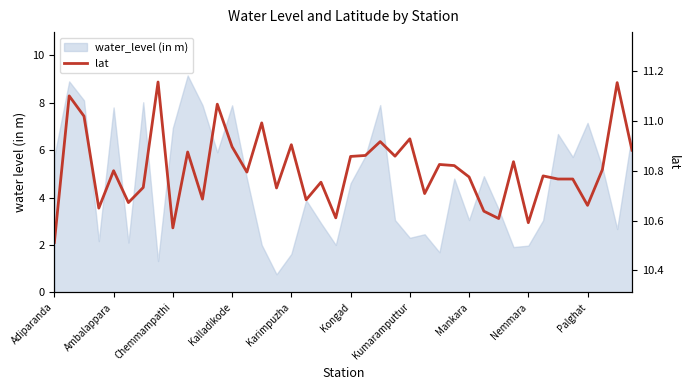

Reading left to right, what are all the values shown in this chart?

10.5	11.1	11.0	10.7	10.8	10.7	10.7	11.2	10.6	10.9	10.7	11.1	10.9	10.8	11.0	10.7	10.9	10.7	10.8	10.6	10.9	10.9	10.9	10.9	10.9	10.7	10.8	10.8	10.8	10.6	10.6	10.8	10.6	10.8	10.8	10.8	10.7	10.8	11.2	10.9